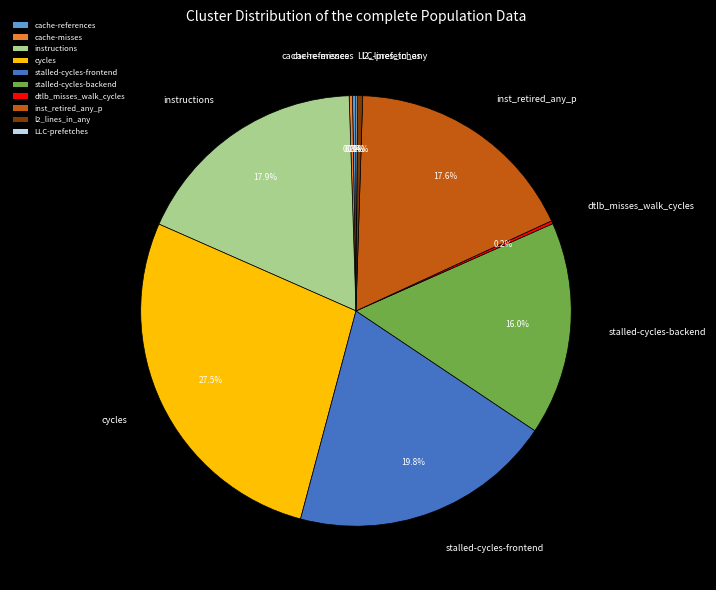

To the nearest percent, what portion does inst_retired_any_p represent?

18%